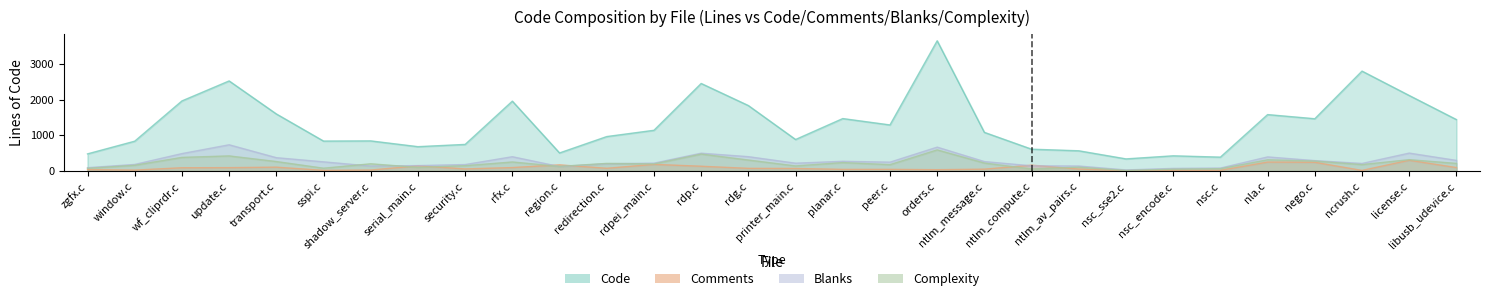

How many lines are shown in the chart?

4